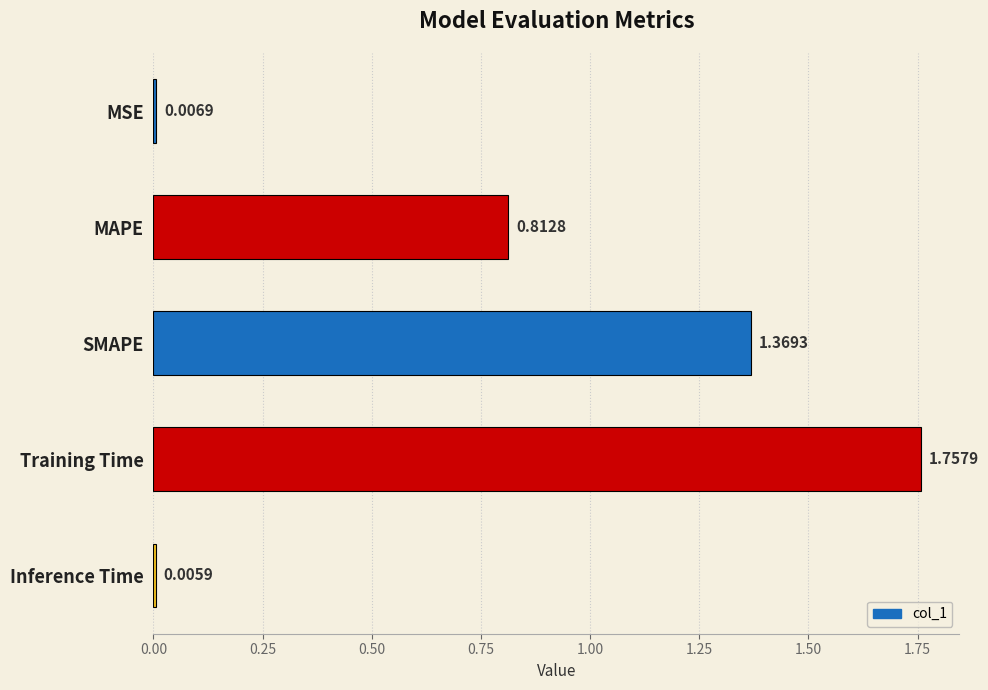

Does the chart contain any negative values?

No